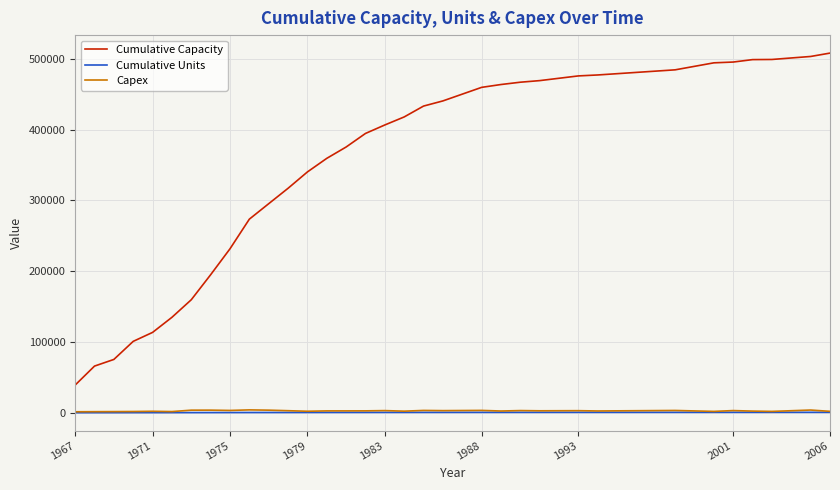

Does the chart have visible grid lines?

Yes